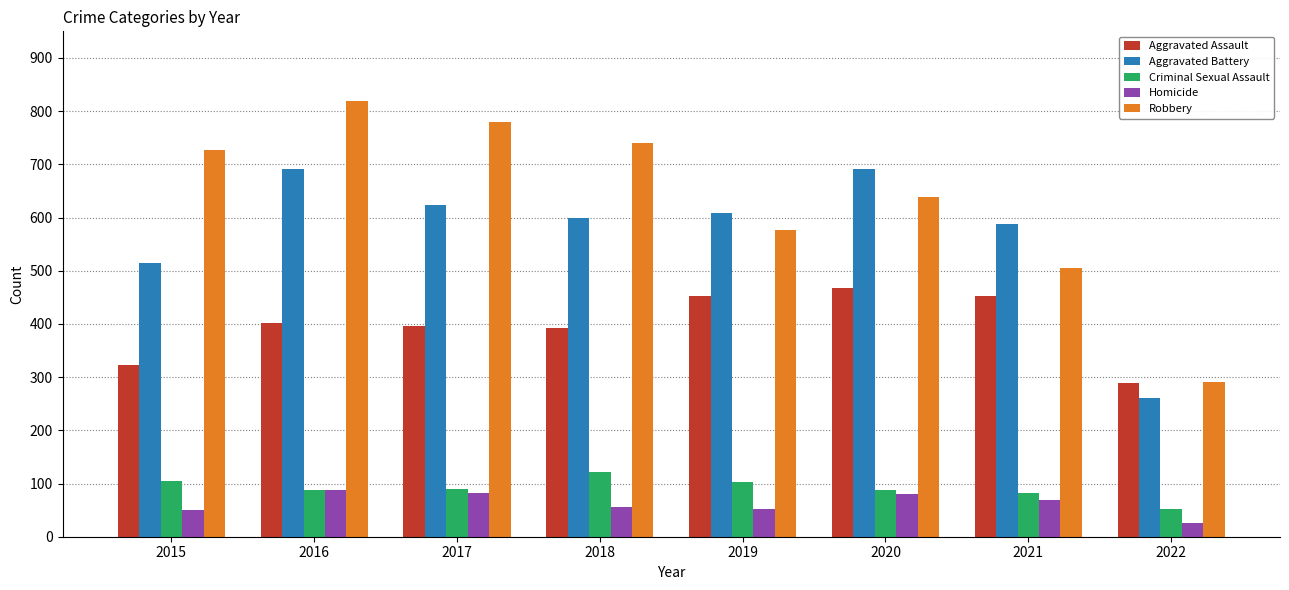

The value of Aggravated Battery at 2020 is 998. True or false?

False